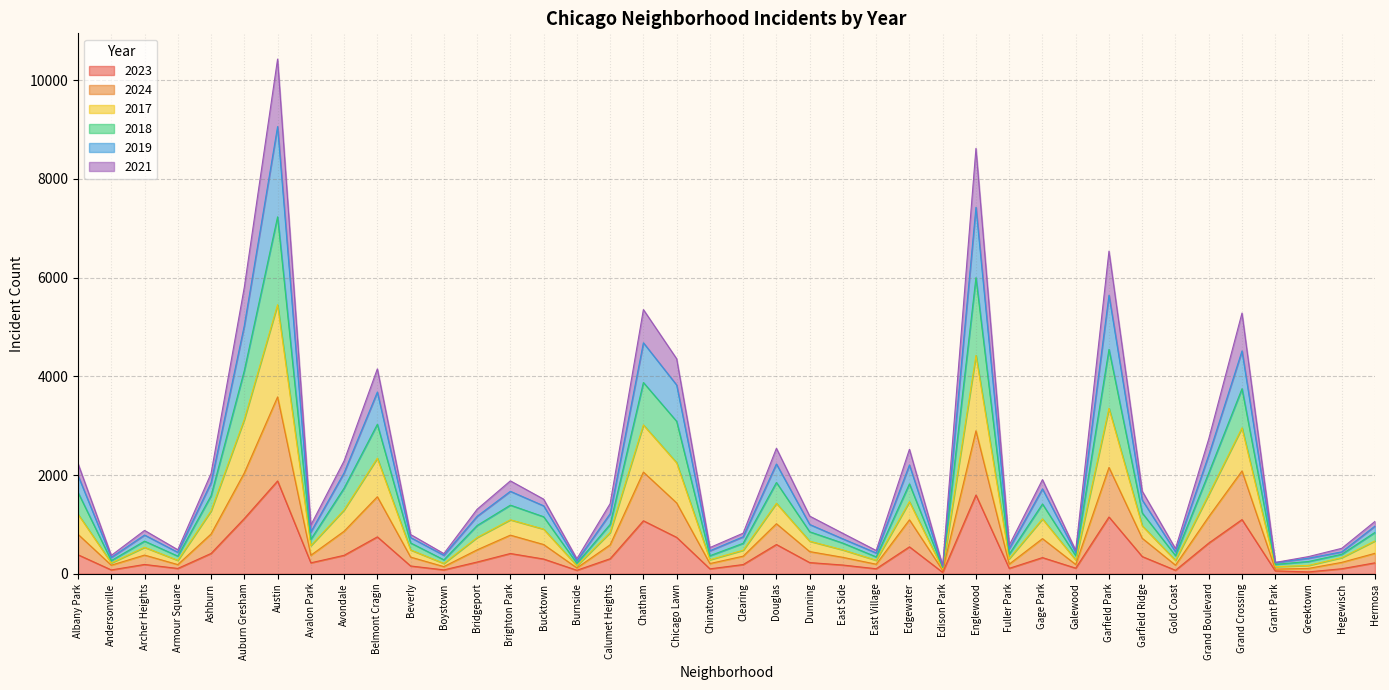

What is the maximum value for 2023?

1880